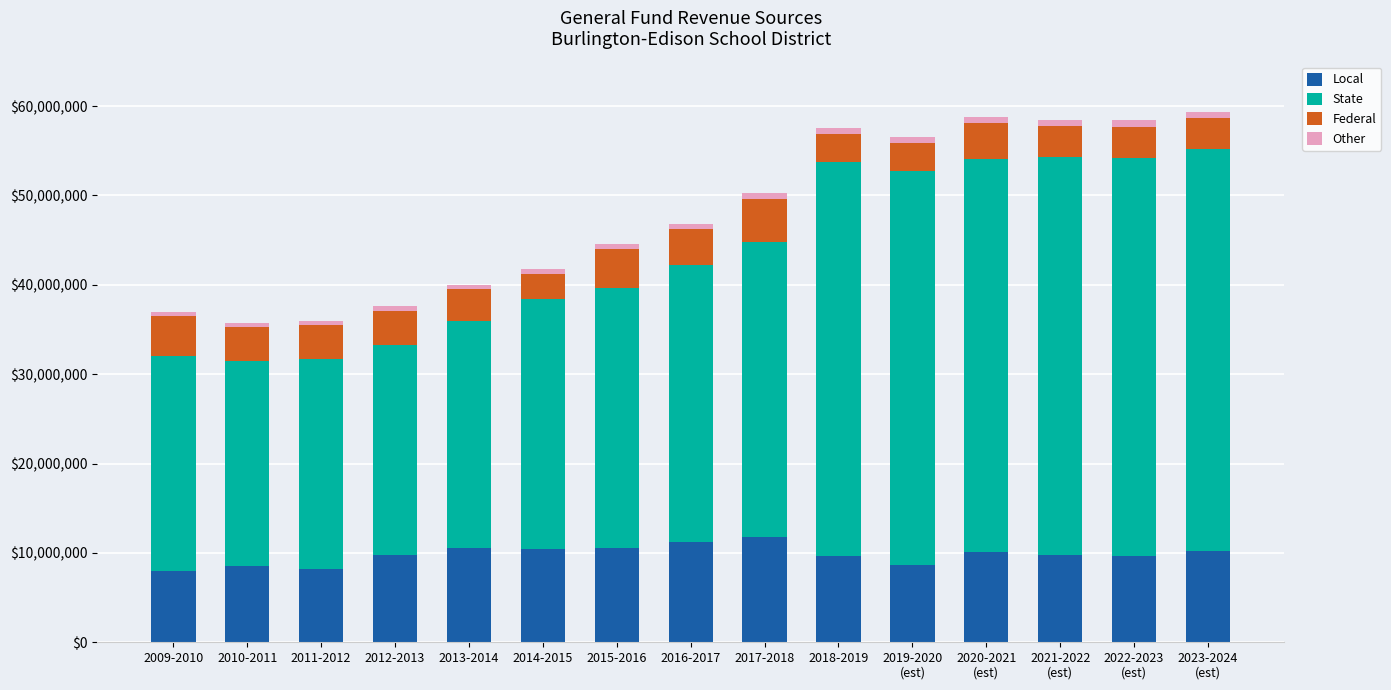

What is the difference between the maximum and minimum values in the Local series?

3800000